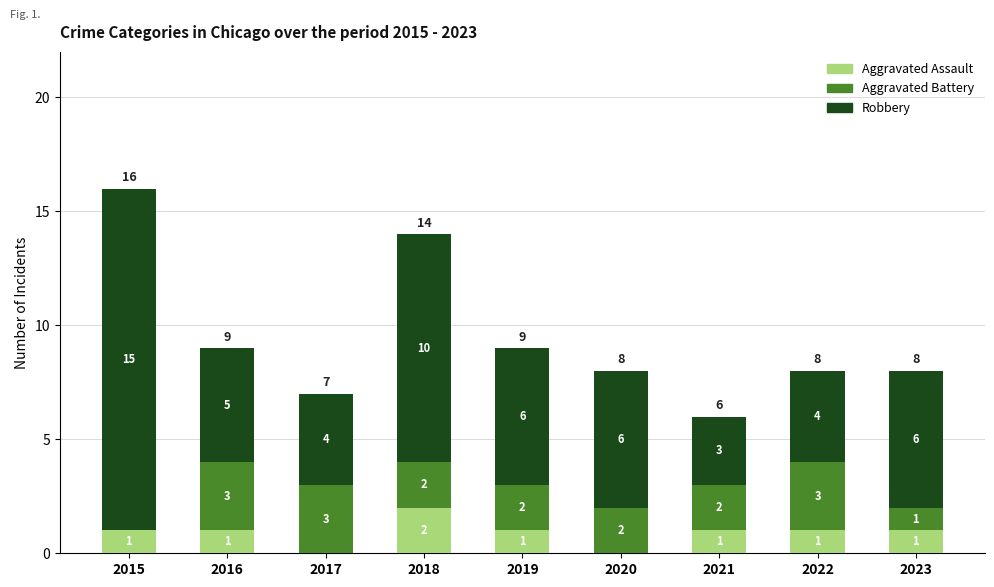

What are all the series names shown in the legend?

Aggravated Assault, Aggravated Battery, Robbery